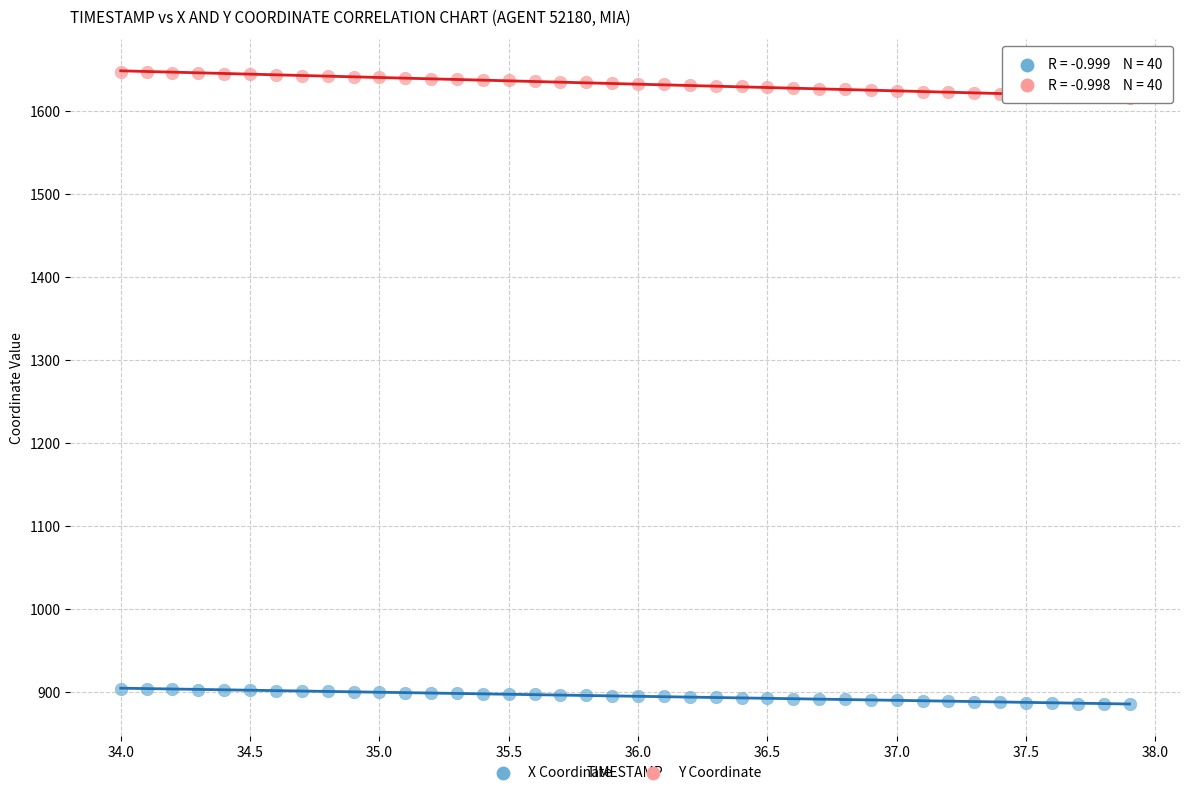

Which series contains the highest Y value?

Y Coordinate